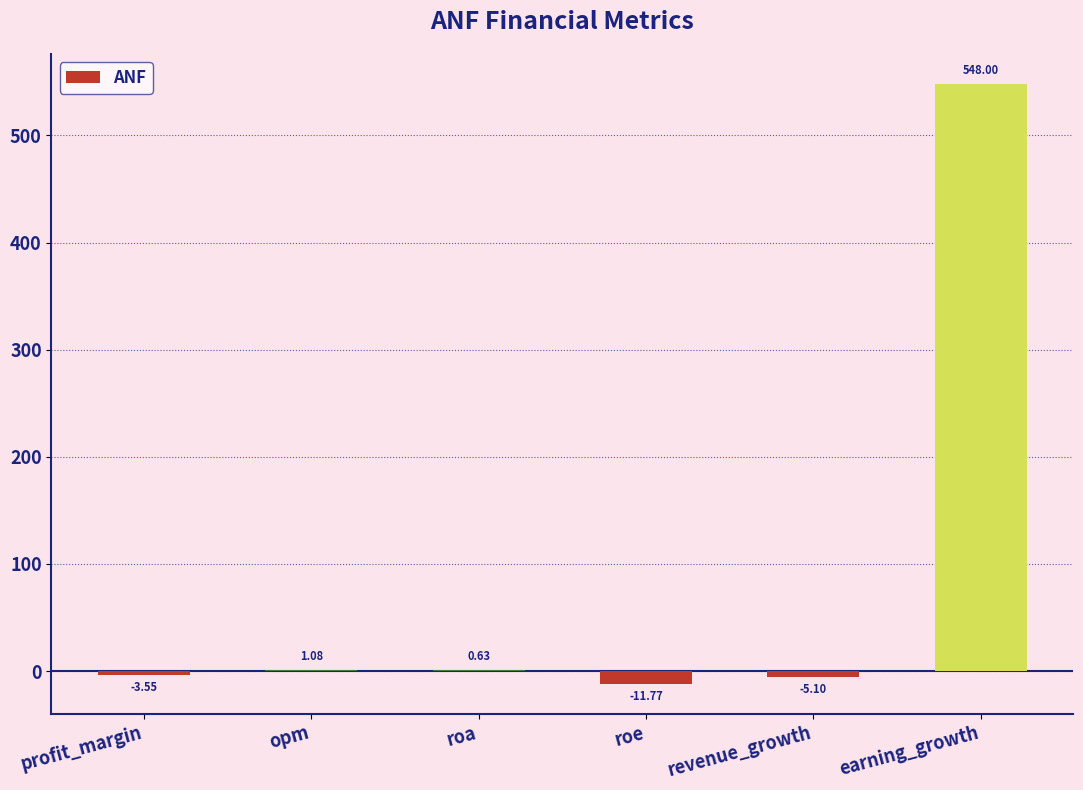

What is the change in value from roe to earning_growth?

+559.8